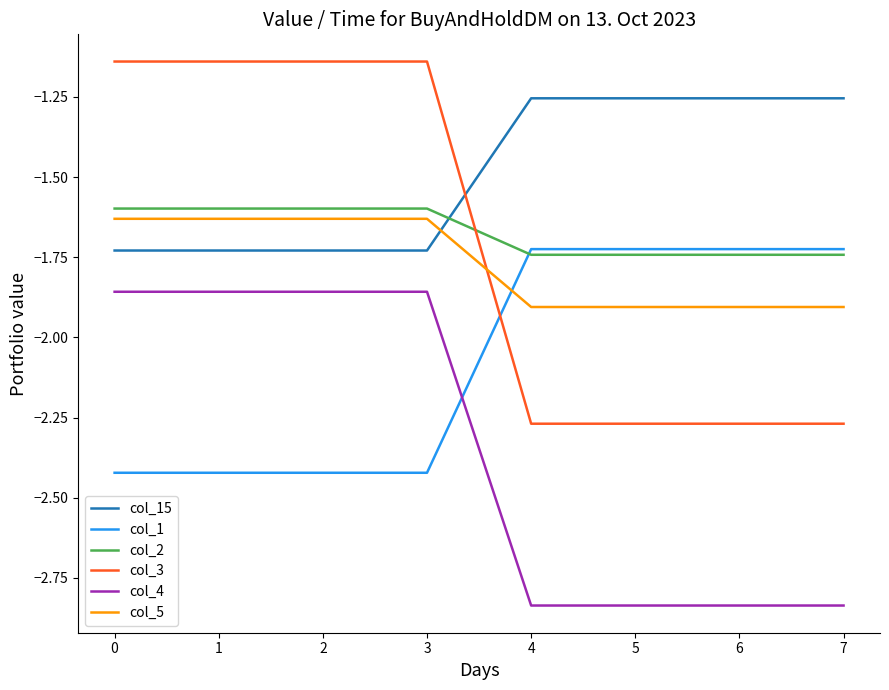

What is the difference between the highest and lowest values at 0?

1.3